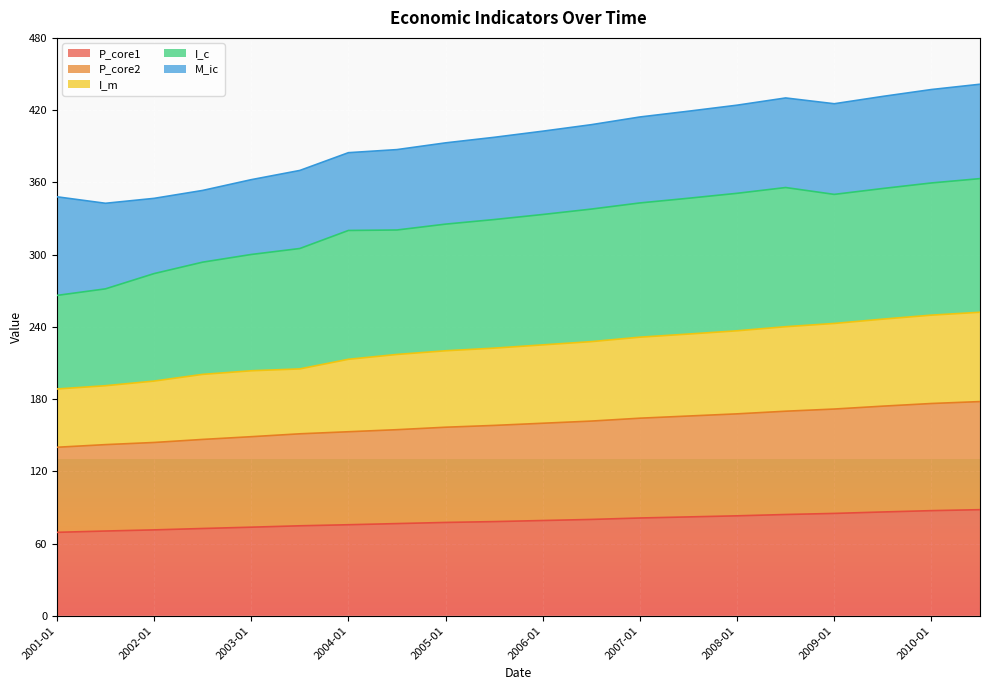

What is the maximum value for P_core1?

88.1